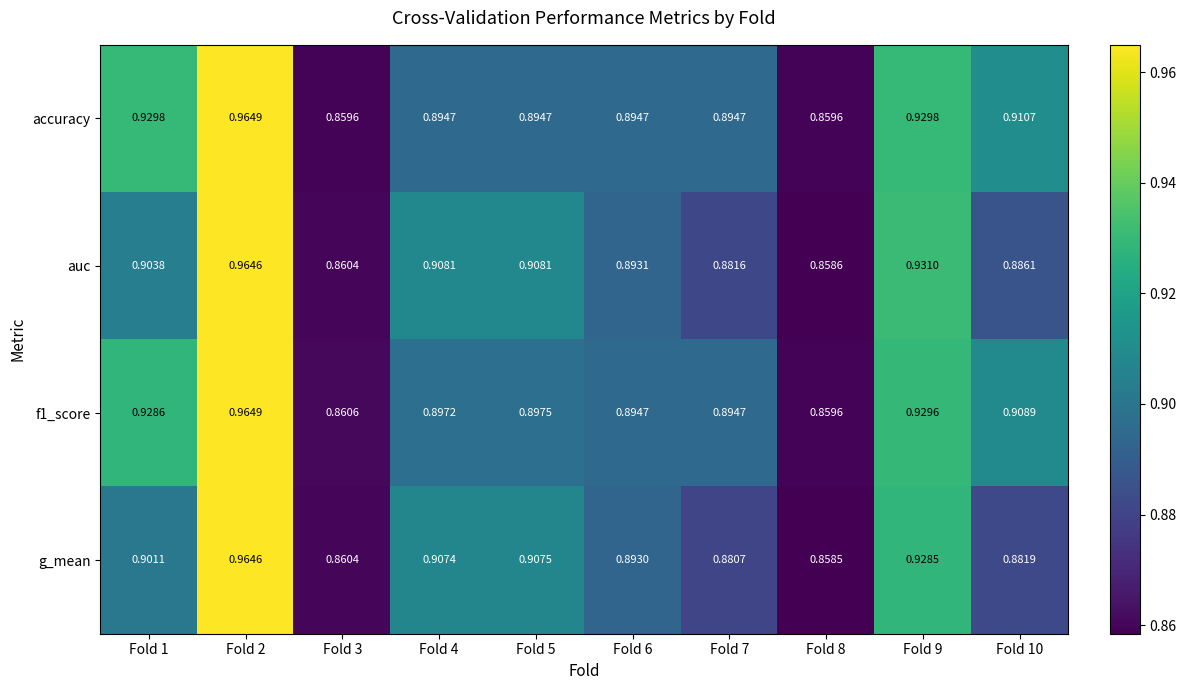

Is the value of auc at Fold 6 greater than the value of f1_score at Fold 1?

No